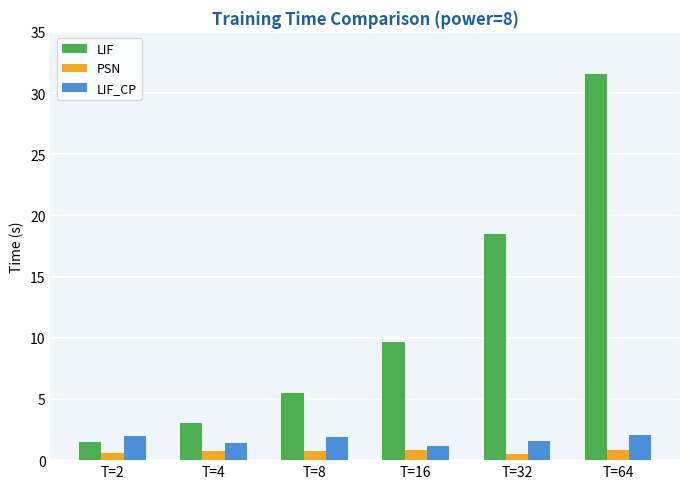

Which category has the lowest value in the LIF series?

T=2